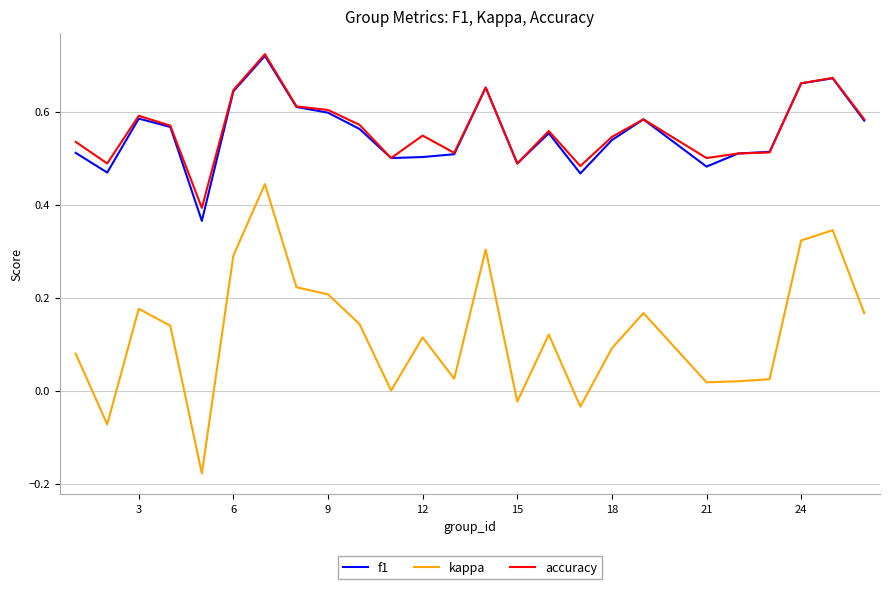

How many lines are shown in the chart?

3